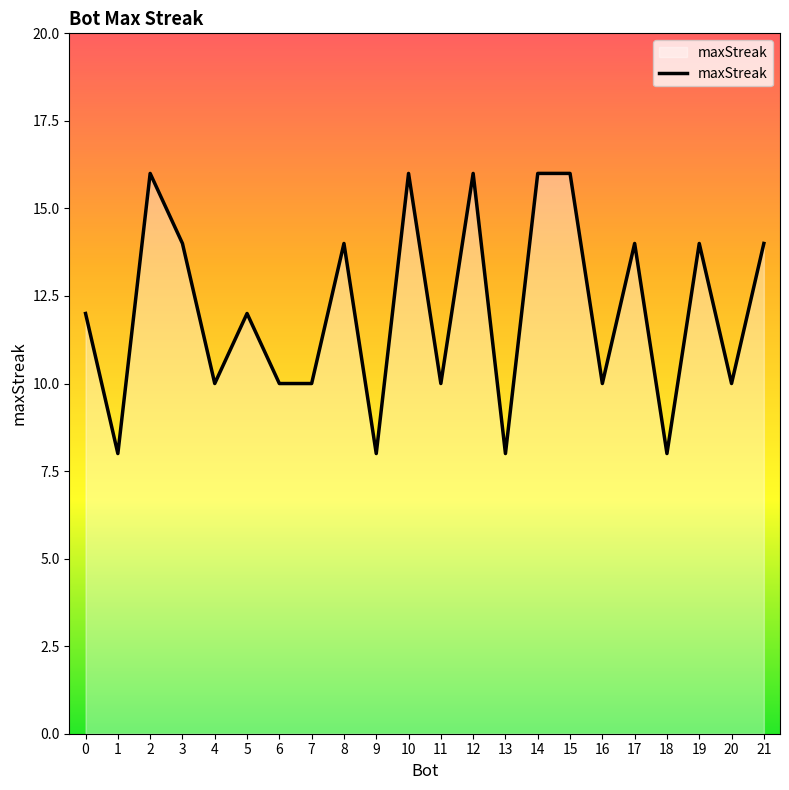

What is the change in value from 0 to 16?

-2